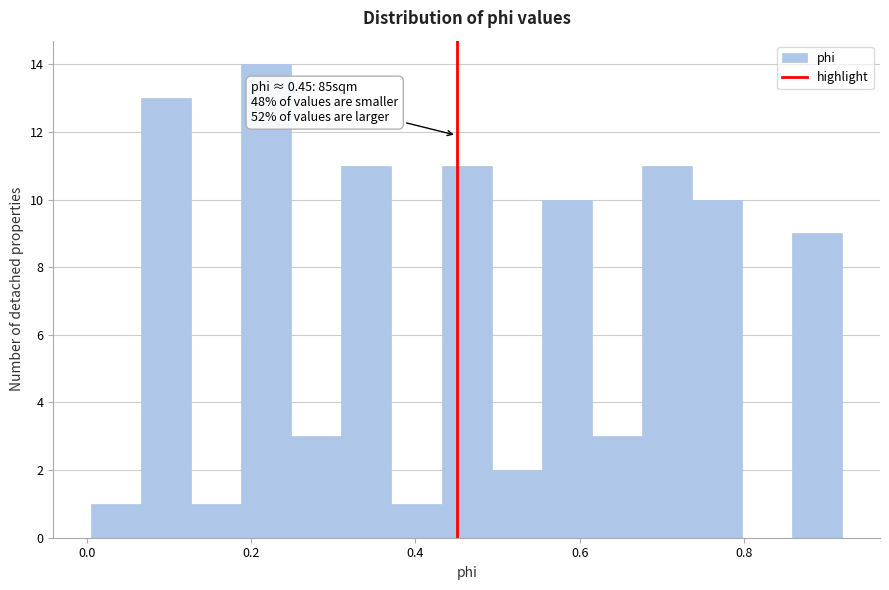

Read against the x-axis, roughly where is the centre of the tallest bar?

0.22